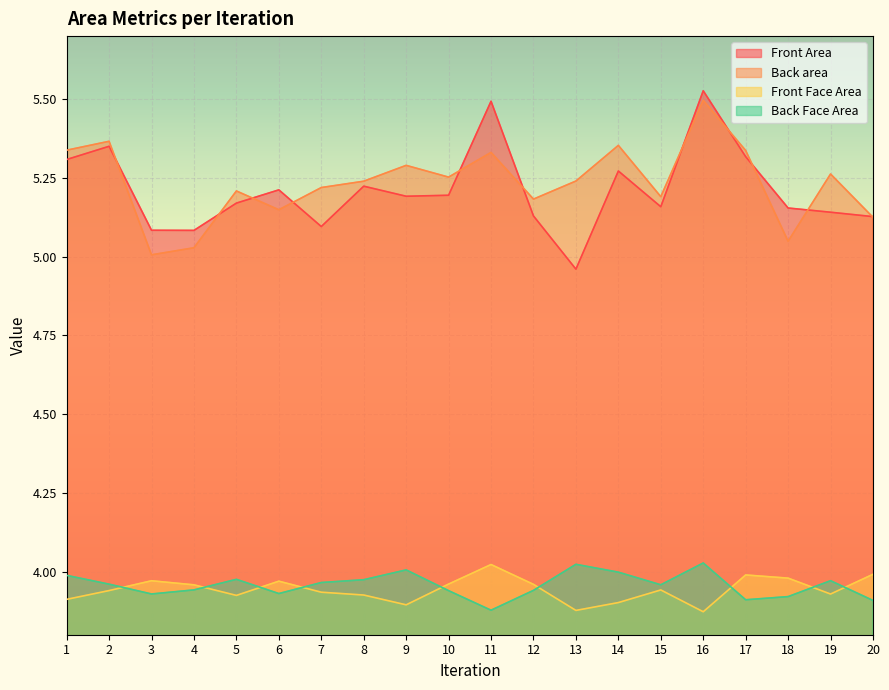

What are all the series names shown in the legend?

Front Area, Back area, Front Face Area, Back Face Area